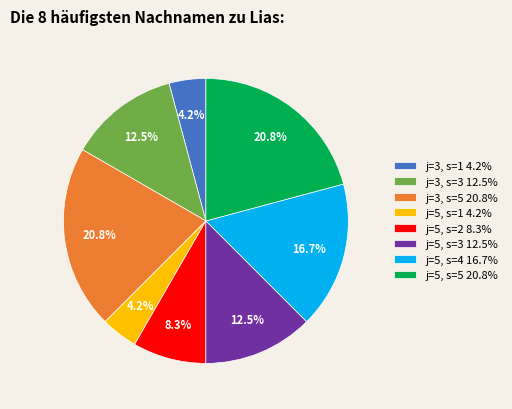

True or false: j=3, s=5 accounts for 21% of the total.

True